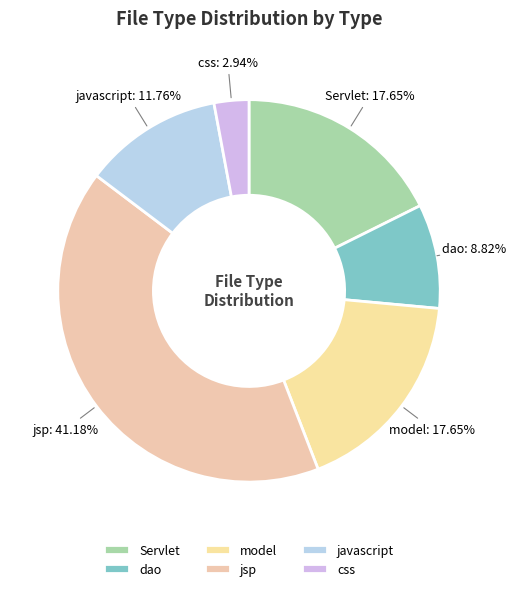

What is the total percentage of javascript and css?

14.7%